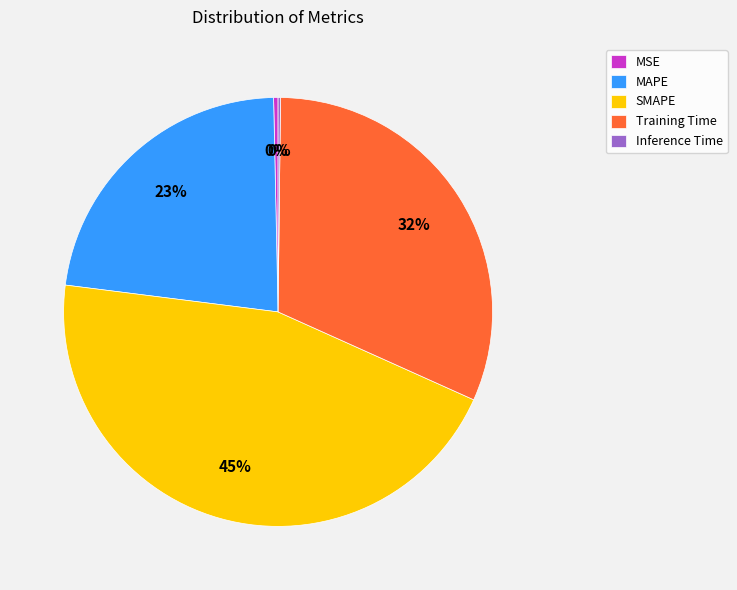

Is it true that Training Time is 41% of the pie?

False